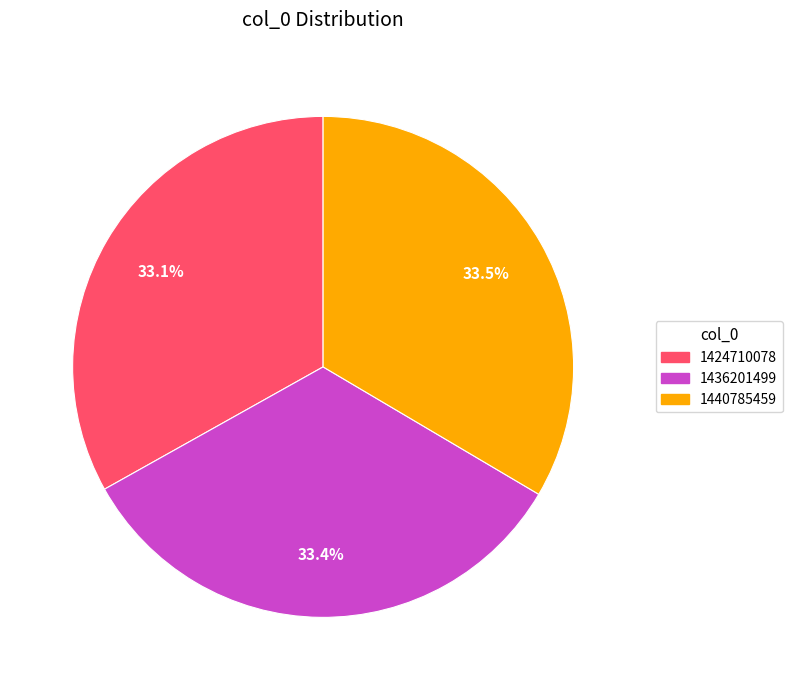

Is there a majority slice in this chart?

No